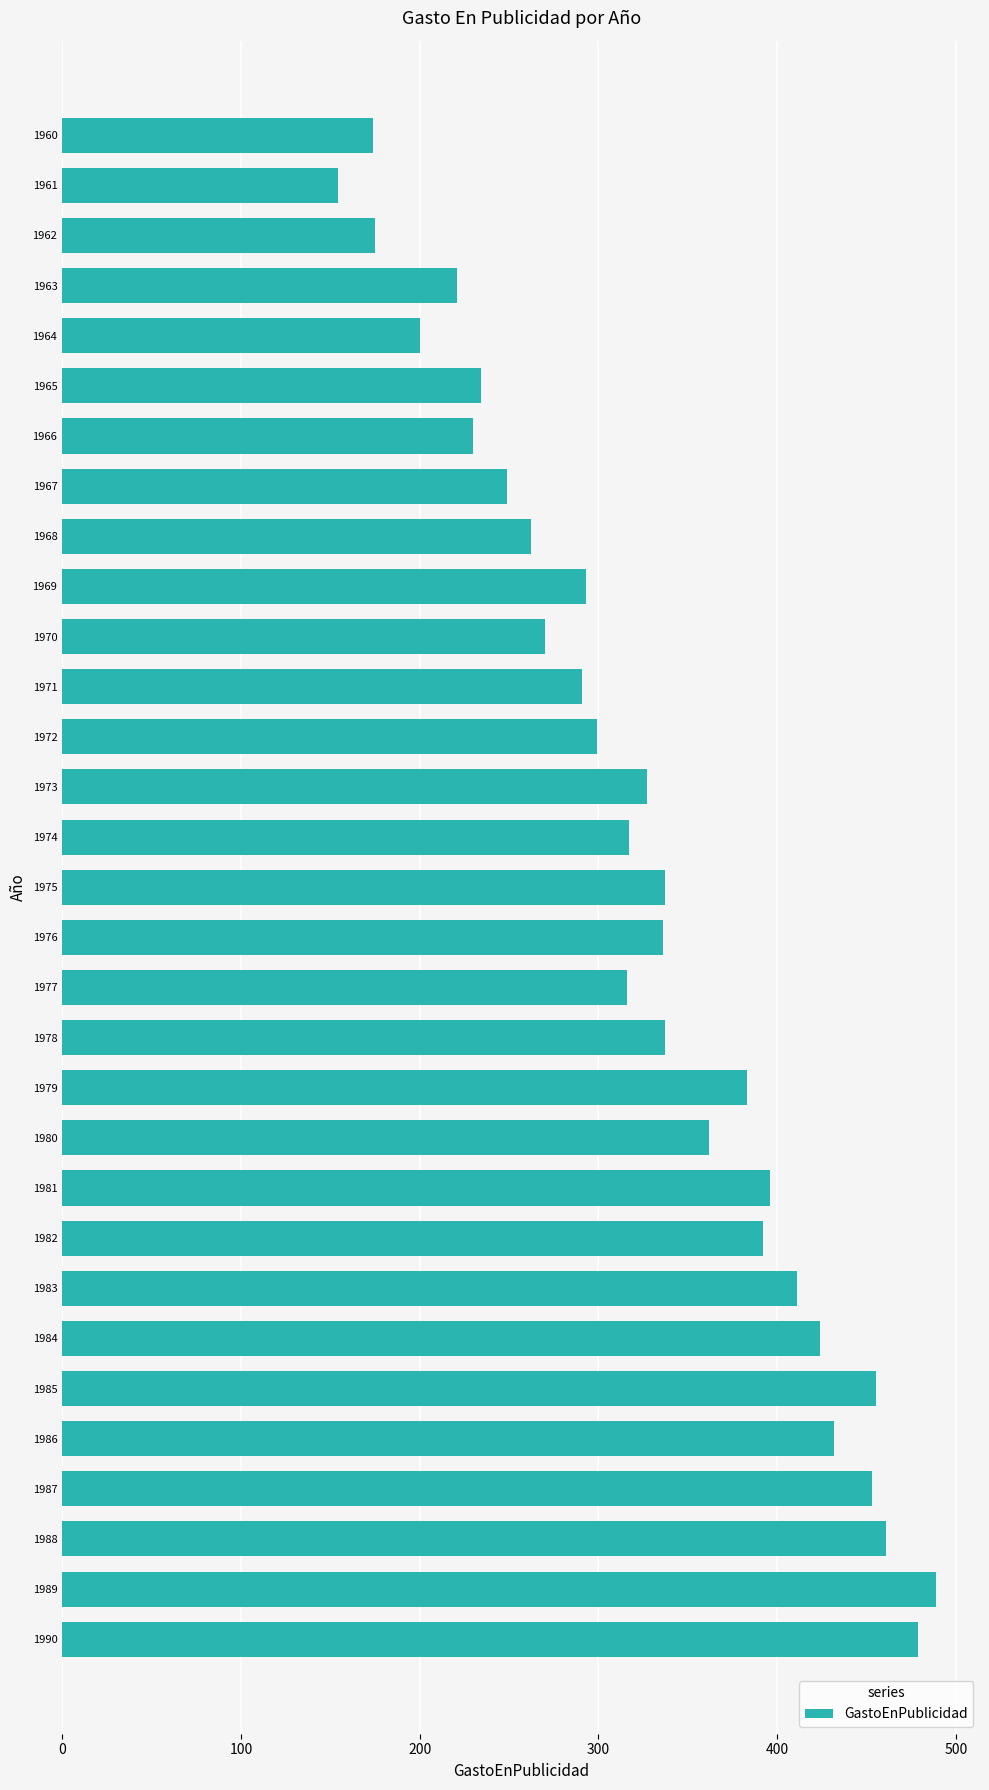

Which label corresponds to the smallest value in the chart?

1961